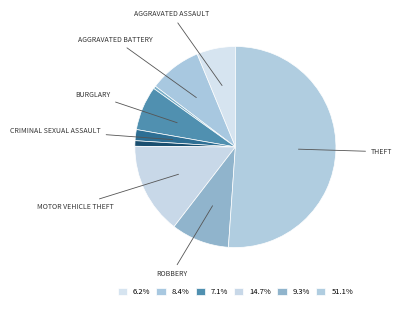

How many slices are in this pie chart?

9